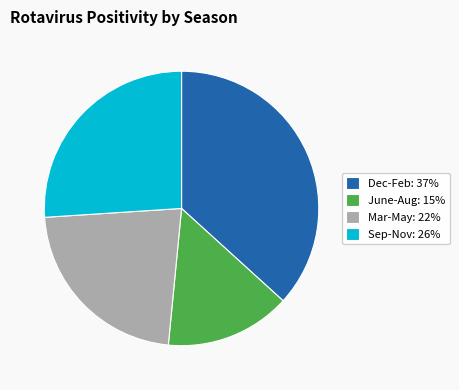

Which category has the smallest portion of the pie?

June-Aug